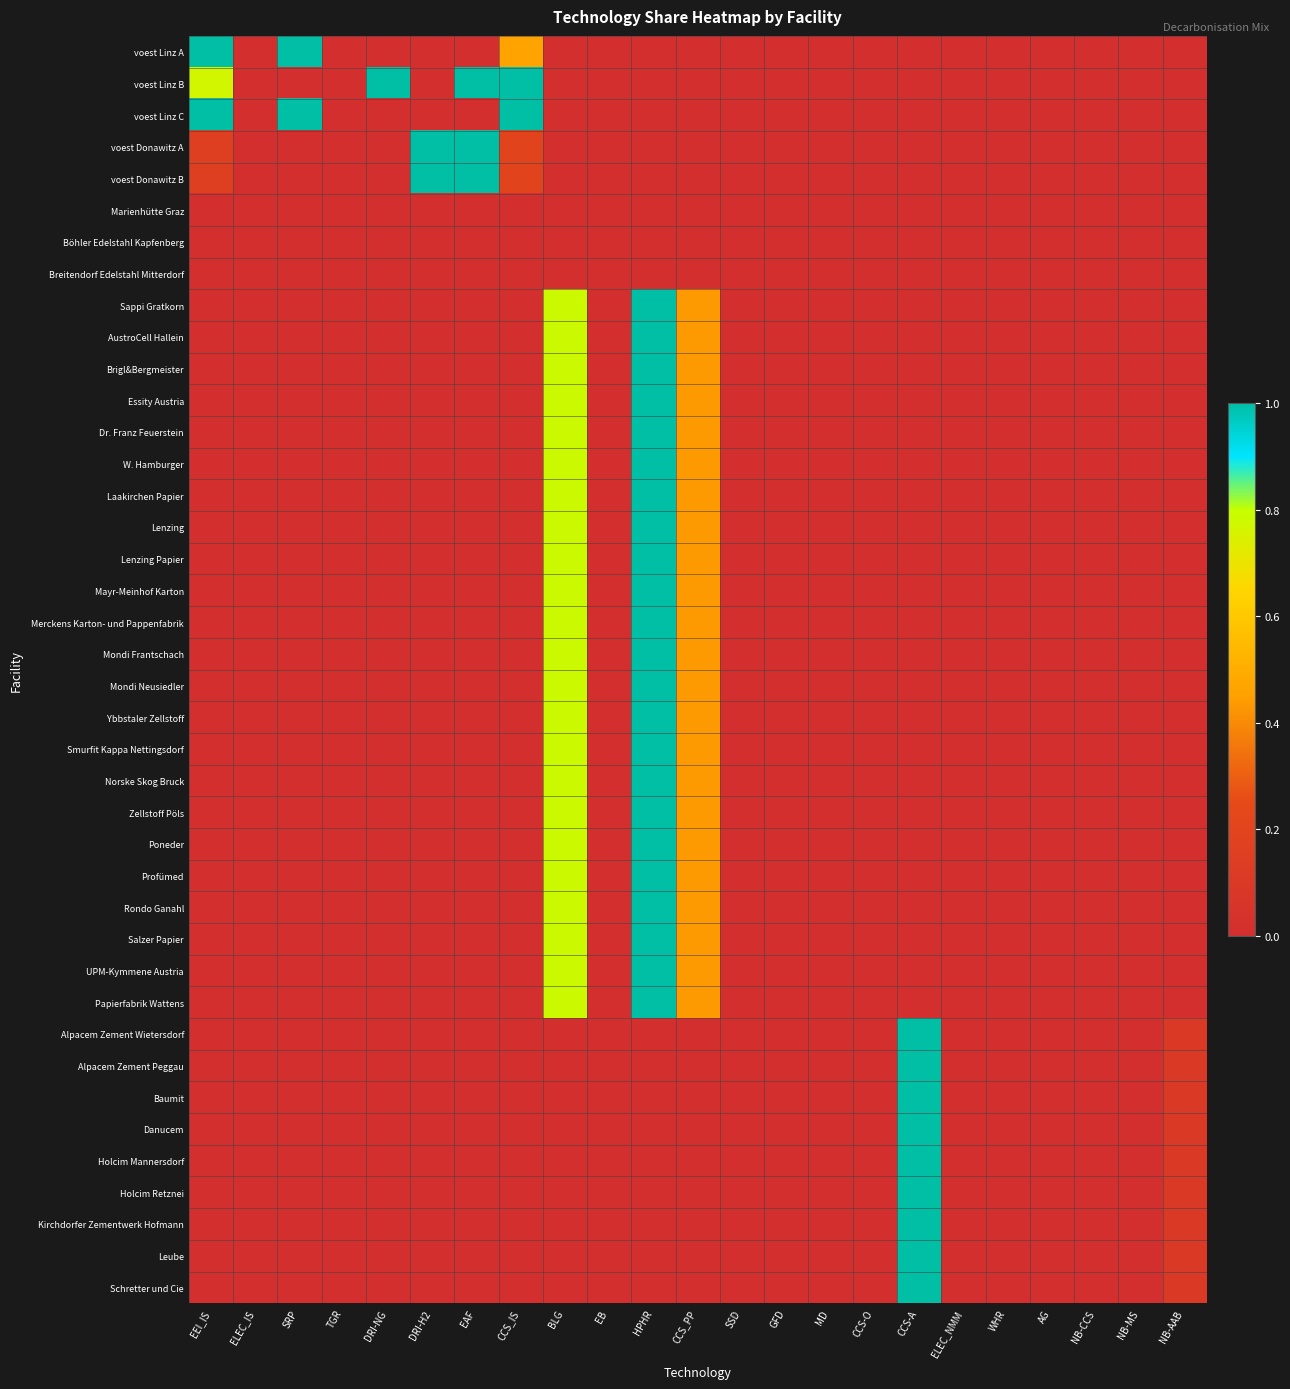

Reading left to right, what are all the values shown in this chart?

voest Linz A: EEI_IS=1.0	ELEC_IS=0.0	SRP=1.0	TGR=0.0	DRI-NG=0.0	DRI-H2=0.0	EAF=0.0	CCS_IS=0.5	BLG=0.0	EB=0.0	HPHR=0.0	CCS_PP=0.0	SSD=0.0	GFD=0.0	MD=0.0	CCS-O=0.0	CCS-A=0.0	ELEC_NMM=0.0	WHR=0.0	AG=0.0	NB-CCS=0.0	NB-MS=0.0	NB-AAB=0.0
voest Linz B: EEI_IS=0.8	ELEC_IS=0.0	SRP=0.0	TGR=0.0	DRI-NG=1.0	DRI-H2=0.0	EAF=1.0	CCS_IS=1.0	BLG=0.0	EB=0.0	HPHR=0.0	CCS_PP=0.0	SSD=0.0	GFD=0.0	MD=0.0	CCS-O=0.0	CCS-A=0.0	ELEC_NMM=0.0	WHR=0.0	AG=0.0	NB-CCS=0.0	NB-MS=0.0	NB-AAB=0.0
voest Linz C: EEI_IS=1.0	ELEC_IS=0.0	SRP=1.0	TGR=0.0	DRI-NG=0.0	DRI-H2=0.0	EAF=0.0	CCS_IS=1.0	BLG=0.0	EB=0.0	HPHR=0.0	CCS_PP=0.0	SSD=0.0	GFD=0.0	MD=0.0	CCS-O=0.0	CCS-A=0.0	ELEC_NMM=0.0	WHR=0.0	AG=0.0	NB-CCS=0.0	NB-MS=0.0	NB-AAB=0.0
voest Donawitz A: EEI_IS=0.1	ELEC_IS=0.0	SRP=0.0	TGR=0.0	DRI-NG=0.0	DRI-H2=1.0	EAF=1.0	CCS_IS=0.2	BLG=0.0	EB=0.0	HPHR=0.0	CCS_PP=0.0	SSD=0.0	GFD=0.0	MD=0.0	CCS-O=0.0	CCS-A=0.0	ELEC_NMM=0.0	WHR=0.0	AG=0.0	NB-CCS=0.0	NB-MS=0.0	NB-AAB=0.0
voest Donawitz B: EEI_IS=0.1	ELEC_IS=0.0	SRP=0.0	TGR=0.0	DRI-NG=0.0	DRI-H2=1.0	EAF=1.0	CCS_IS=0.2	BLG=0.0	EB=0.0	HPHR=0.0	CCS_PP=0.0	SSD=0.0	GFD=0.0	MD=0.0	CCS-O=0.0	CCS-A=0.0	ELEC_NMM=0.0	WHR=0.0	AG=0.0	NB-CCS=0.0	NB-MS=0.0	NB-AAB=0.0
Marienhütte Graz: EEI_IS=0.0	ELEC_IS=0.0	SRP=0.0	TGR=0.0	DRI-NG=0.0	DRI-H2=0.0	EAF=0.0	CCS_IS=0.0	BLG=0.0	EB=0.0	HPHR=0.0	CCS_PP=0.0	SSD=0.0	GFD=0.0	MD=0.0	CCS-O=0.0	CCS-A=0.0	ELEC_NMM=0.0	WHR=0.0	AG=0.0	NB-CCS=0.0	NB-MS=0.0	NB-AAB=0.0
Böhler Edelstahl Kapfenberg: EEI_IS=0.0	ELEC_IS=0.0	SRP=0.0	TGR=0.0	DRI-NG=0.0	DRI-H2=0.0	EAF=0.0	CCS_IS=0.0	BLG=0.0	EB=0.0	HPHR=0.0	CCS_PP=0.0	SSD=0.0	GFD=0.0	MD=0.0	CCS-O=0.0	CCS-A=0.0	ELEC_NMM=0.0	WHR=0.0	AG=0.0	NB-CCS=0.0	NB-MS=0.0	NB-AAB=0.0
Breitendorf Edelstahl Mitterdorf: EEI_IS=0.0	ELEC_IS=0.0	SRP=0.0	TGR=0.0	DRI-NG=0.0	DRI-H2=0.0	EAF=0.0	CCS_IS=0.0	BLG=0.0	EB=0.0	HPHR=0.0	CCS_PP=0.0	SSD=0.0	GFD=0.0	MD=0.0	CCS-O=0.0	CCS-A=0.0	ELEC_NMM=0.0	WHR=0.0	AG=0.0	NB-CCS=0.0	NB-MS=0.0	NB-AAB=0.0
Sappi Gratkorn: EEI_IS=0.0	ELEC_IS=0.0	SRP=0.0	TGR=0.0	DRI-NG=0.0	DRI-H2=0.0	EAF=0.0	CCS_IS=0.0	BLG=0.8	EB=0.0	HPHR=1.0	CCS_PP=0.4	SSD=0.0	GFD=0.0	MD=0.0	CCS-O=0.0	CCS-A=0.0	ELEC_NMM=0.0	WHR=0.0	AG=0.0	NB-CCS=0.0	NB-MS=0.0	NB-AAB=0.0
AustroCell Hallein: EEI_IS=0.0	ELEC_IS=0.0	SRP=0.0	TGR=0.0	DRI-NG=0.0	DRI-H2=0.0	EAF=0.0	CCS_IS=0.0	BLG=0.8	EB=0.0	HPHR=1.0	CCS_PP=0.4	SSD=0.0	GFD=0.0	MD=0.0	CCS-O=0.0	CCS-A=0.0	ELEC_NMM=0.0	WHR=0.0	AG=0.0	NB-CCS=0.0	NB-MS=0.0	NB-AAB=0.0
Brigl&Bergmeister: EEI_IS=0.0	ELEC_IS=0.0	SRP=0.0	TGR=0.0	DRI-NG=0.0	DRI-H2=0.0	EAF=0.0	CCS_IS=0.0	BLG=0.8	EB=0.0	HPHR=1.0	CCS_PP=0.4	SSD=0.0	GFD=0.0	MD=0.0	CCS-O=0.0	CCS-A=0.0	ELEC_NMM=0.0	WHR=0.0	AG=0.0	NB-CCS=0.0	NB-MS=0.0	NB-AAB=0.0
Essity Austria: EEI_IS=0.0	ELEC_IS=0.0	SRP=0.0	TGR=0.0	DRI-NG=0.0	DRI-H2=0.0	EAF=0.0	CCS_IS=0.0	BLG=0.8	EB=0.0	HPHR=1.0	CCS_PP=0.4	SSD=0.0	GFD=0.0	MD=0.0	CCS-O=0.0	CCS-A=0.0	ELEC_NMM=0.0	WHR=0.0	AG=0.0	NB-CCS=0.0	NB-MS=0.0	NB-AAB=0.0
Dr. Franz Feuerstein: EEI_IS=0.0	ELEC_IS=0.0	SRP=0.0	TGR=0.0	DRI-NG=0.0	DRI-H2=0.0	EAF=0.0	CCS_IS=0.0	BLG=0.8	EB=0.0	HPHR=1.0	CCS_PP=0.4	SSD=0.0	GFD=0.0	MD=0.0	CCS-O=0.0	CCS-A=0.0	ELEC_NMM=0.0	WHR=0.0	AG=0.0	NB-CCS=0.0	NB-MS=0.0	NB-AAB=0.0
W. Hamburger: EEI_IS=0.0	ELEC_IS=0.0	SRP=0.0	TGR=0.0	DRI-NG=0.0	DRI-H2=0.0	EAF=0.0	CCS_IS=0.0	BLG=0.8	EB=0.0	HPHR=1.0	CCS_PP=0.4	SSD=0.0	GFD=0.0	MD=0.0	CCS-O=0.0	CCS-A=0.0	ELEC_NMM=0.0	WHR=0.0	AG=0.0	NB-CCS=0.0	NB-MS=0.0	NB-AAB=0.0
Laakirchen Papier: EEI_IS=0.0	ELEC_IS=0.0	SRP=0.0	TGR=0.0	DRI-NG=0.0	DRI-H2=0.0	EAF=0.0	CCS_IS=0.0	BLG=0.8	EB=0.0	HPHR=1.0	CCS_PP=0.4	SSD=0.0	GFD=0.0	MD=0.0	CCS-O=0.0	CCS-A=0.0	ELEC_NMM=0.0	WHR=0.0	AG=0.0	NB-CCS=0.0	NB-MS=0.0	NB-AAB=0.0
Lenzing: EEI_IS=0.0	ELEC_IS=0.0	SRP=0.0	TGR=0.0	DRI-NG=0.0	DRI-H2=0.0	EAF=0.0	CCS_IS=0.0	BLG=0.8	EB=0.0	HPHR=1.0	CCS_PP=0.4	SSD=0.0	GFD=0.0	MD=0.0	CCS-O=0.0	CCS-A=0.0	ELEC_NMM=0.0	WHR=0.0	AG=0.0	NB-CCS=0.0	NB-MS=0.0	NB-AAB=0.0
Lenzing Papier: EEI_IS=0.0	ELEC_IS=0.0	SRP=0.0	TGR=0.0	DRI-NG=0.0	DRI-H2=0.0	EAF=0.0	CCS_IS=0.0	BLG=0.8	EB=0.0	HPHR=1.0	CCS_PP=0.4	SSD=0.0	GFD=0.0	MD=0.0	CCS-O=0.0	CCS-A=0.0	ELEC_NMM=0.0	WHR=0.0	AG=0.0	NB-CCS=0.0	NB-MS=0.0	NB-AAB=0.0
Mayr-Meinhof Karton: EEI_IS=0.0	ELEC_IS=0.0	SRP=0.0	TGR=0.0	DRI-NG=0.0	DRI-H2=0.0	EAF=0.0	CCS_IS=0.0	BLG=0.8	EB=0.0	HPHR=1.0	CCS_PP=0.4	SSD=0.0	GFD=0.0	MD=0.0	CCS-O=0.0	CCS-A=0.0	ELEC_NMM=0.0	WHR=0.0	AG=0.0	NB-CCS=0.0	NB-MS=0.0	NB-AAB=0.0
Merckens Karton- und Pappenfabrik: EEI_IS=0.0	ELEC_IS=0.0	SRP=0.0	TGR=0.0	DRI-NG=0.0	DRI-H2=0.0	EAF=0.0	CCS_IS=0.0	BLG=0.8	EB=0.0	HPHR=1.0	CCS_PP=0.4	SSD=0.0	GFD=0.0	MD=0.0	CCS-O=0.0	CCS-A=0.0	ELEC_NMM=0.0	WHR=0.0	AG=0.0	NB-CCS=0.0	NB-MS=0.0	NB-AAB=0.0
Mondi Frantschach: EEI_IS=0.0	ELEC_IS=0.0	SRP=0.0	TGR=0.0	DRI-NG=0.0	DRI-H2=0.0	EAF=0.0	CCS_IS=0.0	BLG=0.8	EB=0.0	HPHR=1.0	CCS_PP=0.4	SSD=0.0	GFD=0.0	MD=0.0	CCS-O=0.0	CCS-A=0.0	ELEC_NMM=0.0	WHR=0.0	AG=0.0	NB-CCS=0.0	NB-MS=0.0	NB-AAB=0.0
Mondi Neusiedler: EEI_IS=0.0	ELEC_IS=0.0	SRP=0.0	TGR=0.0	DRI-NG=0.0	DRI-H2=0.0	EAF=0.0	CCS_IS=0.0	BLG=0.8	EB=0.0	HPHR=1.0	CCS_PP=0.4	SSD=0.0	GFD=0.0	MD=0.0	CCS-O=0.0	CCS-A=0.0	ELEC_NMM=0.0	WHR=0.0	AG=0.0	NB-CCS=0.0	NB-MS=0.0	NB-AAB=0.0
Ybbstaler Zellstoff: EEI_IS=0.0	ELEC_IS=0.0	SRP=0.0	TGR=0.0	DRI-NG=0.0	DRI-H2=0.0	EAF=0.0	CCS_IS=0.0	BLG=0.8	EB=0.0	HPHR=1.0	CCS_PP=0.4	SSD=0.0	GFD=0.0	MD=0.0	CCS-O=0.0	CCS-A=0.0	ELEC_NMM=0.0	WHR=0.0	AG=0.0	NB-CCS=0.0	NB-MS=0.0	NB-AAB=0.0
Smurfit Kappa Nettingsdorf: EEI_IS=0.0	ELEC_IS=0.0	SRP=0.0	TGR=0.0	DRI-NG=0.0	DRI-H2=0.0	EAF=0.0	CCS_IS=0.0	BLG=0.8	EB=0.0	HPHR=1.0	CCS_PP=0.4	SSD=0.0	GFD=0.0	MD=0.0	CCS-O=0.0	CCS-A=0.0	ELEC_NMM=0.0	WHR=0.0	AG=0.0	NB-CCS=0.0	NB-MS=0.0	NB-AAB=0.0
Norske Skog Bruck: EEI_IS=0.0	ELEC_IS=0.0	SRP=0.0	TGR=0.0	DRI-NG=0.0	DRI-H2=0.0	EAF=0.0	CCS_IS=0.0	BLG=0.8	EB=0.0	HPHR=1.0	CCS_PP=0.4	SSD=0.0	GFD=0.0	MD=0.0	CCS-O=0.0	CCS-A=0.0	ELEC_NMM=0.0	WHR=0.0	AG=0.0	NB-CCS=0.0	NB-MS=0.0	NB-AAB=0.0
Zellstoff Pöls: EEI_IS=0.0	ELEC_IS=0.0	SRP=0.0	TGR=0.0	DRI-NG=0.0	DRI-H2=0.0	EAF=0.0	CCS_IS=0.0	BLG=0.8	EB=0.0	HPHR=1.0	CCS_PP=0.4	SSD=0.0	GFD=0.0	MD=0.0	CCS-O=0.0	CCS-A=0.0	ELEC_NMM=0.0	WHR=0.0	AG=0.0	NB-CCS=0.0	NB-MS=0.0	NB-AAB=0.0
Poneder: EEI_IS=0.0	ELEC_IS=0.0	SRP=0.0	TGR=0.0	DRI-NG=0.0	DRI-H2=0.0	EAF=0.0	CCS_IS=0.0	BLG=0.8	EB=0.0	HPHR=1.0	CCS_PP=0.4	SSD=0.0	GFD=0.0	MD=0.0	CCS-O=0.0	CCS-A=0.0	ELEC_NMM=0.0	WHR=0.0	AG=0.0	NB-CCS=0.0	NB-MS=0.0	NB-AAB=0.0
Profümed: EEI_IS=0.0	ELEC_IS=0.0	SRP=0.0	TGR=0.0	DRI-NG=0.0	DRI-H2=0.0	EAF=0.0	CCS_IS=0.0	BLG=0.8	EB=0.0	HPHR=1.0	CCS_PP=0.4	SSD=0.0	GFD=0.0	MD=0.0	CCS-O=0.0	CCS-A=0.0	ELEC_NMM=0.0	WHR=0.0	AG=0.0	NB-CCS=0.0	NB-MS=0.0	NB-AAB=0.0
Rondo Ganahl: EEI_IS=0.0	ELEC_IS=0.0	SRP=0.0	TGR=0.0	DRI-NG=0.0	DRI-H2=0.0	EAF=0.0	CCS_IS=0.0	BLG=0.8	EB=0.0	HPHR=1.0	CCS_PP=0.4	SSD=0.0	GFD=0.0	MD=0.0	CCS-O=0.0	CCS-A=0.0	ELEC_NMM=0.0	WHR=0.0	AG=0.0	NB-CCS=0.0	NB-MS=0.0	NB-AAB=0.0
Salzer Papier: EEI_IS=0.0	ELEC_IS=0.0	SRP=0.0	TGR=0.0	DRI-NG=0.0	DRI-H2=0.0	EAF=0.0	CCS_IS=0.0	BLG=0.8	EB=0.0	HPHR=1.0	CCS_PP=0.4	SSD=0.0	GFD=0.0	MD=0.0	CCS-O=0.0	CCS-A=0.0	ELEC_NMM=0.0	WHR=0.0	AG=0.0	NB-CCS=0.0	NB-MS=0.0	NB-AAB=0.0
UPM-Kymmene Austria: EEI_IS=0.0	ELEC_IS=0.0	SRP=0.0	TGR=0.0	DRI-NG=0.0	DRI-H2=0.0	EAF=0.0	CCS_IS=0.0	BLG=0.8	EB=0.0	HPHR=1.0	CCS_PP=0.4	SSD=0.0	GFD=0.0	MD=0.0	CCS-O=0.0	CCS-A=0.0	ELEC_NMM=0.0	WHR=0.0	AG=0.0	NB-CCS=0.0	NB-MS=0.0	NB-AAB=0.0
Papierfabrik Wattens: EEI_IS=0.0	ELEC_IS=0.0	SRP=0.0	TGR=0.0	DRI-NG=0.0	DRI-H2=0.0	EAF=0.0	CCS_IS=0.0	BLG=0.8	EB=0.0	HPHR=1.0	CCS_PP=0.4	SSD=0.0	GFD=0.0	MD=0.0	CCS-O=0.0	CCS-A=0.0	ELEC_NMM=0.0	WHR=0.0	AG=0.0	NB-CCS=0.0	NB-MS=0.0	NB-AAB=0.0
Alpacem Zement Wietersdorf: EEI_IS=0.0	ELEC_IS=0.0	SRP=0.0	TGR=0.0	DRI-NG=0.0	DRI-H2=0.0	EAF=0.0	CCS_IS=0.0	BLG=0.0	EB=0.0	HPHR=0.0	CCS_PP=0.0	SSD=0.0	GFD=0.0	MD=0.0	CCS-O=0.0	CCS-A=1.0	ELEC_NMM=0.0	WHR=0.0	AG=0.0	NB-CCS=0.0	NB-MS=0.0	NB-AAB=0.1
Alpacem Zement Peggau: EEI_IS=0.0	ELEC_IS=0.0	SRP=0.0	TGR=0.0	DRI-NG=0.0	DRI-H2=0.0	EAF=0.0	CCS_IS=0.0	BLG=0.0	EB=0.0	HPHR=0.0	CCS_PP=0.0	SSD=0.0	GFD=0.0	MD=0.0	CCS-O=0.0	CCS-A=1.0	ELEC_NMM=0.0	WHR=0.0	AG=0.0	NB-CCS=0.0	NB-MS=0.0	NB-AAB=0.1
Baumit: EEI_IS=0.0	ELEC_IS=0.0	SRP=0.0	TGR=0.0	DRI-NG=0.0	DRI-H2=0.0	EAF=0.0	CCS_IS=0.0	BLG=0.0	EB=0.0	HPHR=0.0	CCS_PP=0.0	SSD=0.0	GFD=0.0	MD=0.0	CCS-O=0.0	CCS-A=1.0	ELEC_NMM=0.0	WHR=0.0	AG=0.0	NB-CCS=0.0	NB-MS=0.0	NB-AAB=0.1
Danucem: EEI_IS=0.0	ELEC_IS=0.0	SRP=0.0	TGR=0.0	DRI-NG=0.0	DRI-H2=0.0	EAF=0.0	CCS_IS=0.0	BLG=0.0	EB=0.0	HPHR=0.0	CCS_PP=0.0	SSD=0.0	GFD=0.0	MD=0.0	CCS-O=0.0	CCS-A=1.0	ELEC_NMM=0.0	WHR=0.0	AG=0.0	NB-CCS=0.0	NB-MS=0.0	NB-AAB=0.1
Holcim Mannersdorf: EEI_IS=0.0	ELEC_IS=0.0	SRP=0.0	TGR=0.0	DRI-NG=0.0	DRI-H2=0.0	EAF=0.0	CCS_IS=0.0	BLG=0.0	EB=0.0	HPHR=0.0	CCS_PP=0.0	SSD=0.0	GFD=0.0	MD=0.0	CCS-O=0.0	CCS-A=1.0	ELEC_NMM=0.0	WHR=0.0	AG=0.0	NB-CCS=0.0	NB-MS=0.0	NB-AAB=0.1
Holcim Retznei: EEI_IS=0.0	ELEC_IS=0.0	SRP=0.0	TGR=0.0	DRI-NG=0.0	DRI-H2=0.0	EAF=0.0	CCS_IS=0.0	BLG=0.0	EB=0.0	HPHR=0.0	CCS_PP=0.0	SSD=0.0	GFD=0.0	MD=0.0	CCS-O=0.0	CCS-A=1.0	ELEC_NMM=0.0	WHR=0.0	AG=0.0	NB-CCS=0.0	NB-MS=0.0	NB-AAB=0.1
Kirchdorfer Zementwerk Hofmann: EEI_IS=0.0	ELEC_IS=0.0	SRP=0.0	TGR=0.0	DRI-NG=0.0	DRI-H2=0.0	EAF=0.0	CCS_IS=0.0	BLG=0.0	EB=0.0	HPHR=0.0	CCS_PP=0.0	SSD=0.0	GFD=0.0	MD=0.0	CCS-O=0.0	CCS-A=1.0	ELEC_NMM=0.0	WHR=0.0	AG=0.0	NB-CCS=0.0	NB-MS=0.0	NB-AAB=0.1
Leube: EEI_IS=0.0	ELEC_IS=0.0	SRP=0.0	TGR=0.0	DRI-NG=0.0	DRI-H2=0.0	EAF=0.0	CCS_IS=0.0	BLG=0.0	EB=0.0	HPHR=0.0	CCS_PP=0.0	SSD=0.0	GFD=0.0	MD=0.0	CCS-O=0.0	CCS-A=1.0	ELEC_NMM=0.0	WHR=0.0	AG=0.0	NB-CCS=0.0	NB-MS=0.0	NB-AAB=0.1
Schretter und Cie: EEI_IS=0.0	ELEC_IS=0.0	SRP=0.0	TGR=0.0	DRI-NG=0.0	DRI-H2=0.0	EAF=0.0	CCS_IS=0.0	BLG=0.0	EB=0.0	HPHR=0.0	CCS_PP=0.0	SSD=0.0	GFD=0.0	MD=0.0	CCS-O=0.0	CCS-A=1.0	ELEC_NMM=0.0	WHR=0.0	AG=0.0	NB-CCS=0.0	NB-MS=0.0	NB-AAB=0.1